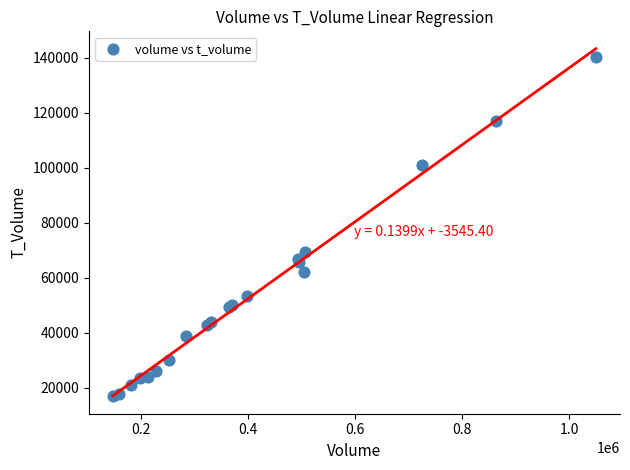

What Y value in the scatter plot is closest to 78655?

69250